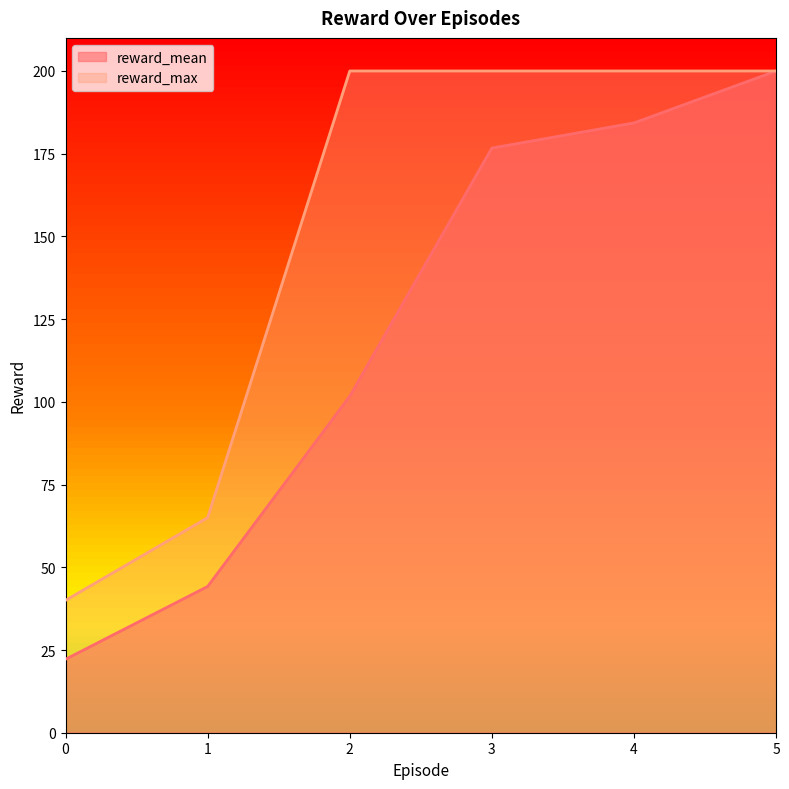

Between 1 and 4, which is larger?

4